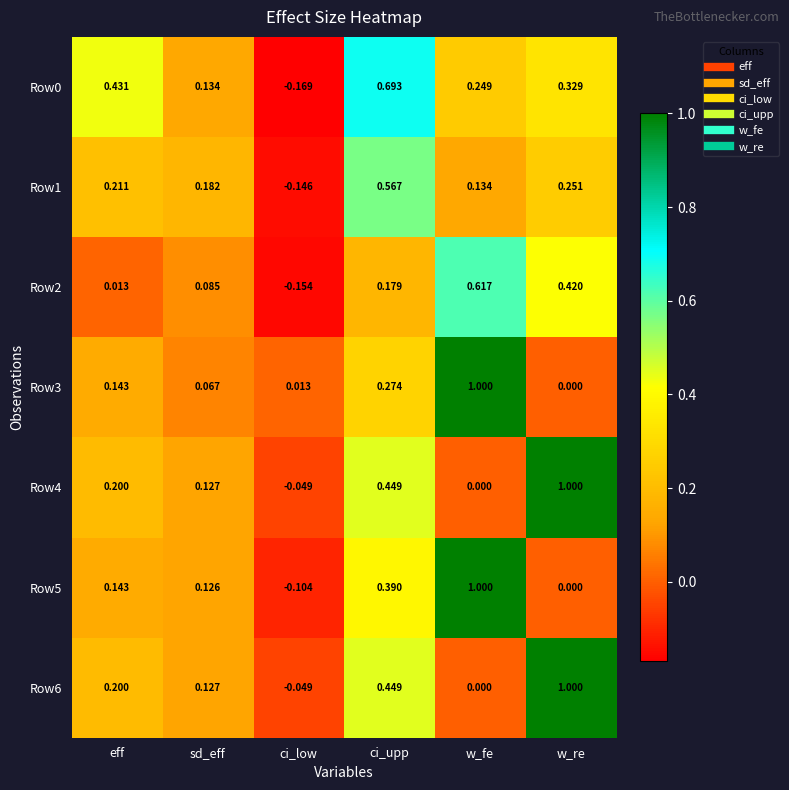

At how many categories does at least one series exceed 0?

6